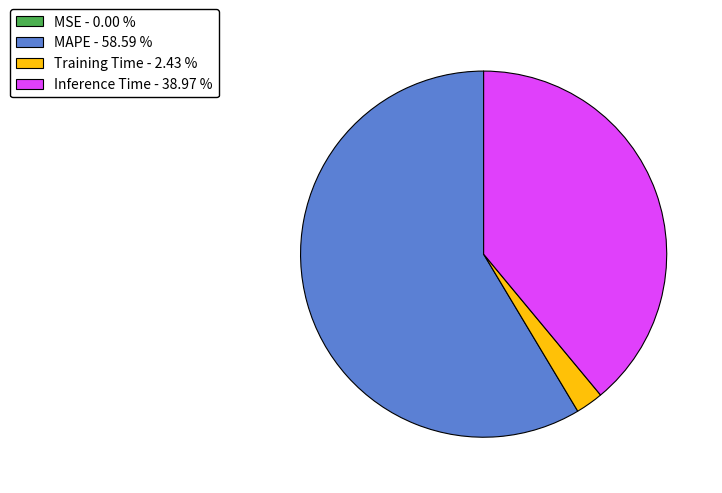

What is the ratio of the value at MAPE - 58.59 % to the value at Inference Time - 38.97 %?

1.5